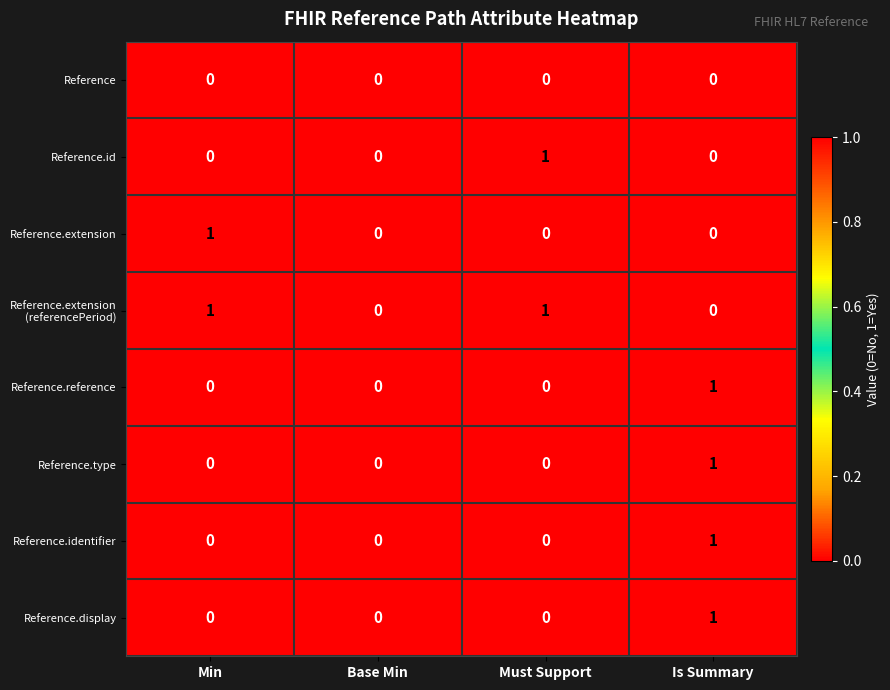

How many Reference.extension values are between 0 and 1?

4